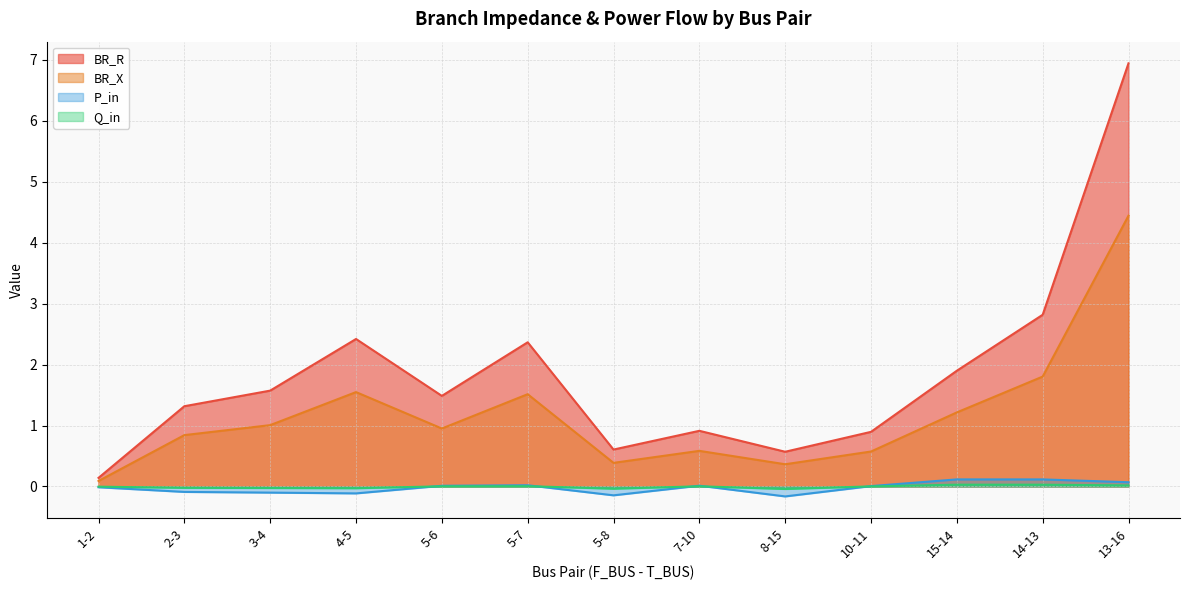

At how many categories does at least one series exceed 0?

13